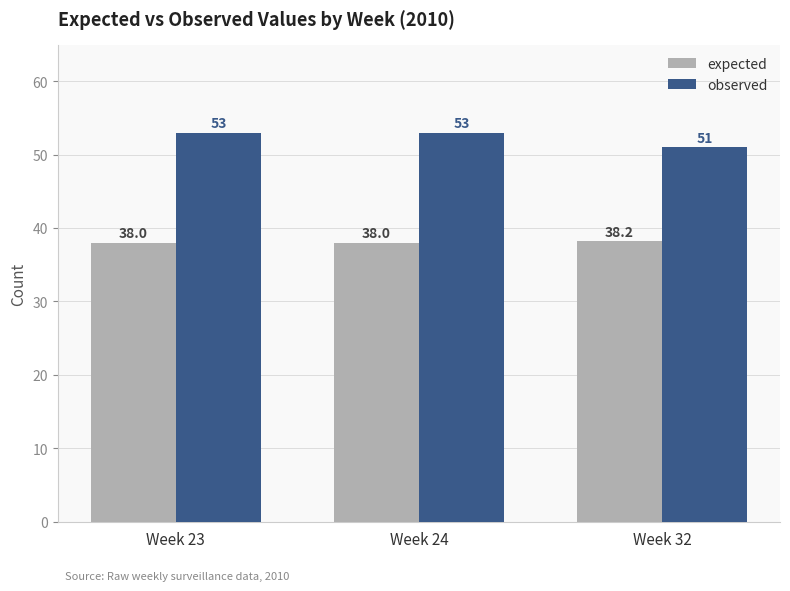

Between Week 24 and Week 32, which series saw the biggest shift?

observed